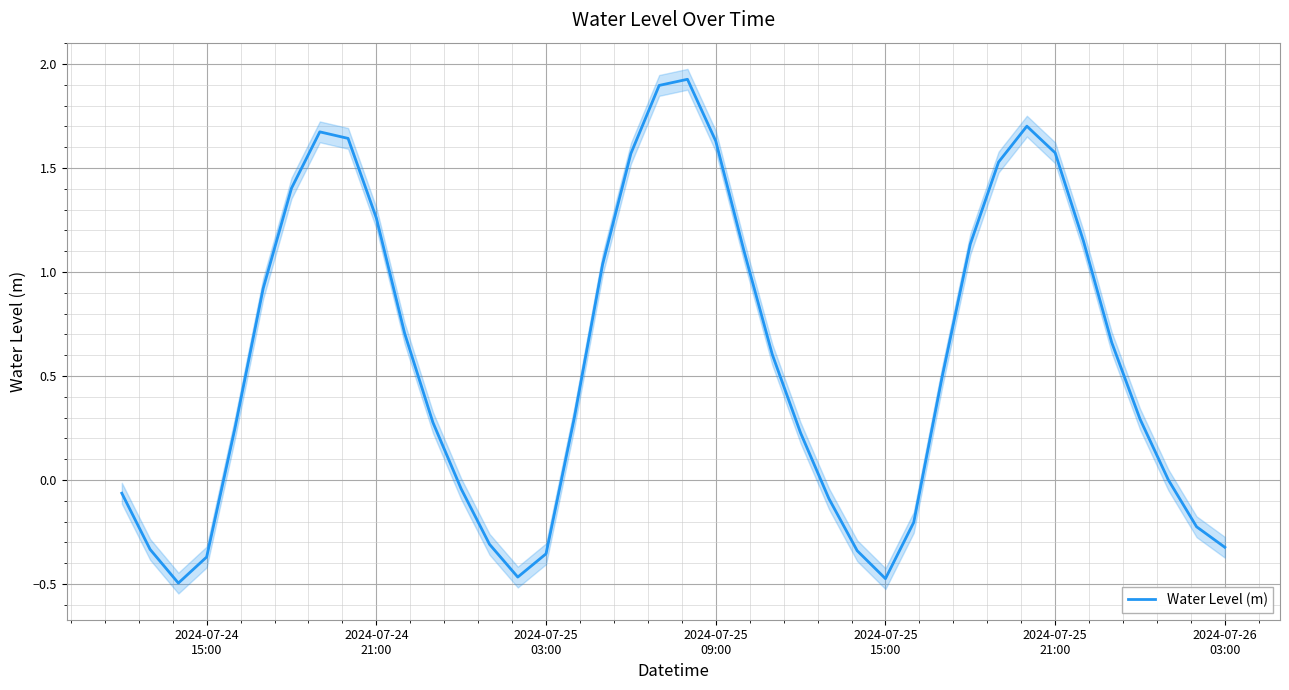

Does the chart display data point markers on the line(s)?

No